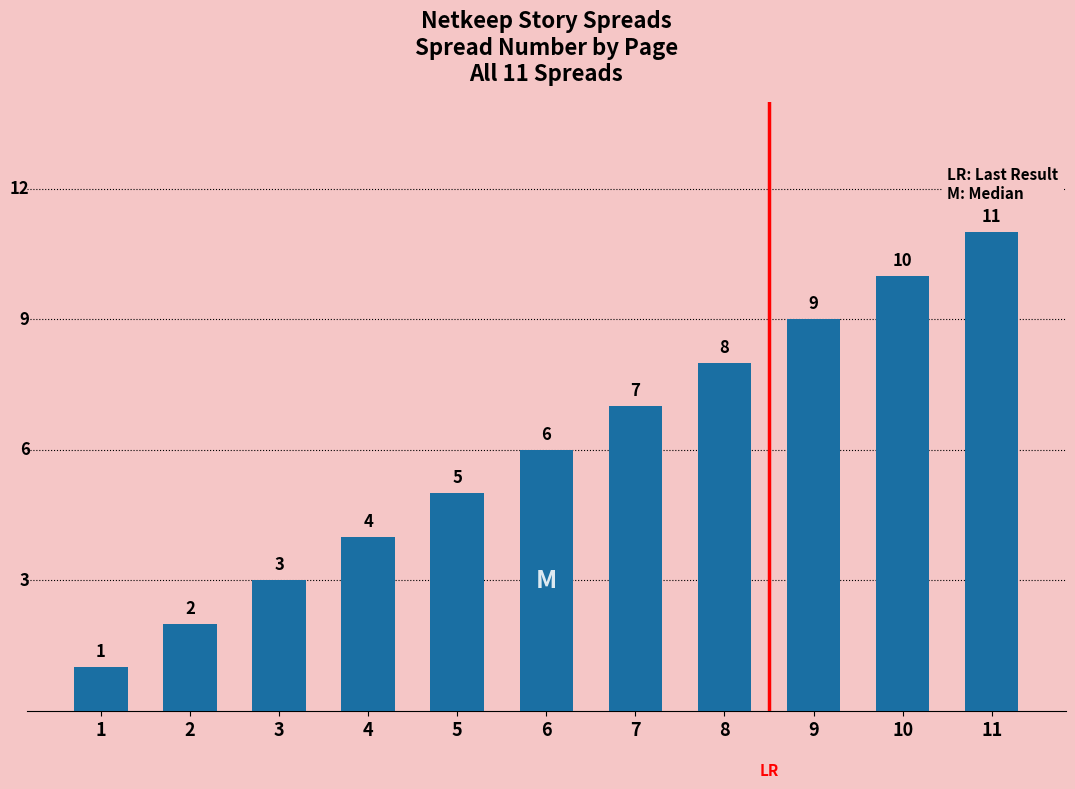

How many data points are less than 6?

5